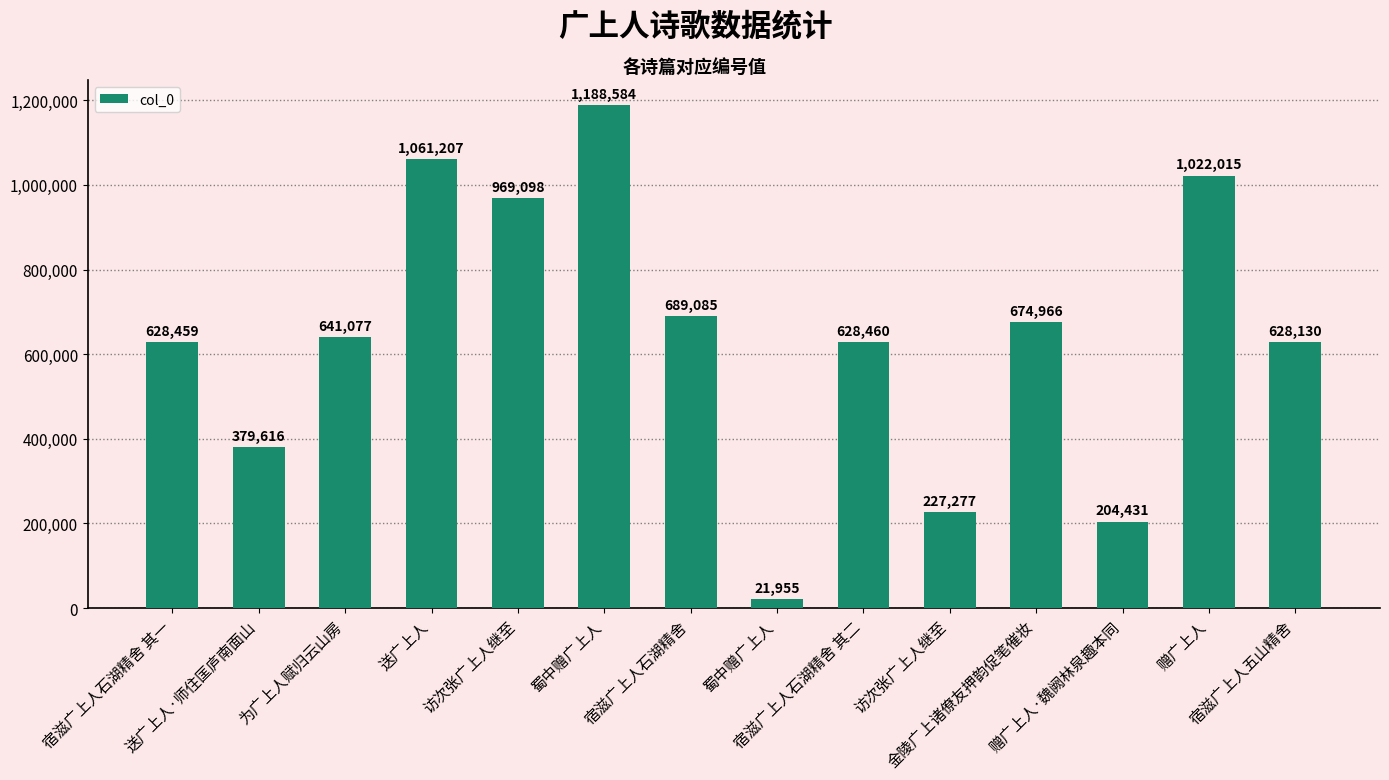

Rank the categories by value from lowest to highest.

蜀中赠广上人, 赠广上人·魏阙林泉趣本同, 访次张广上人继至, 送广上人·师住匡庐南面山, 宿滋广上人五山精舍, 宿滋广上人石湖精舍 其一, 宿滋广上人石湖精舍 其二, 为广上人赋归云山房, 金陵广上诸僚友押韵促笔催妆, 宿滋广上人石湖精舍, 访次张广上人继至, 赠广上人, 送广上人, 蜀中赠广上人